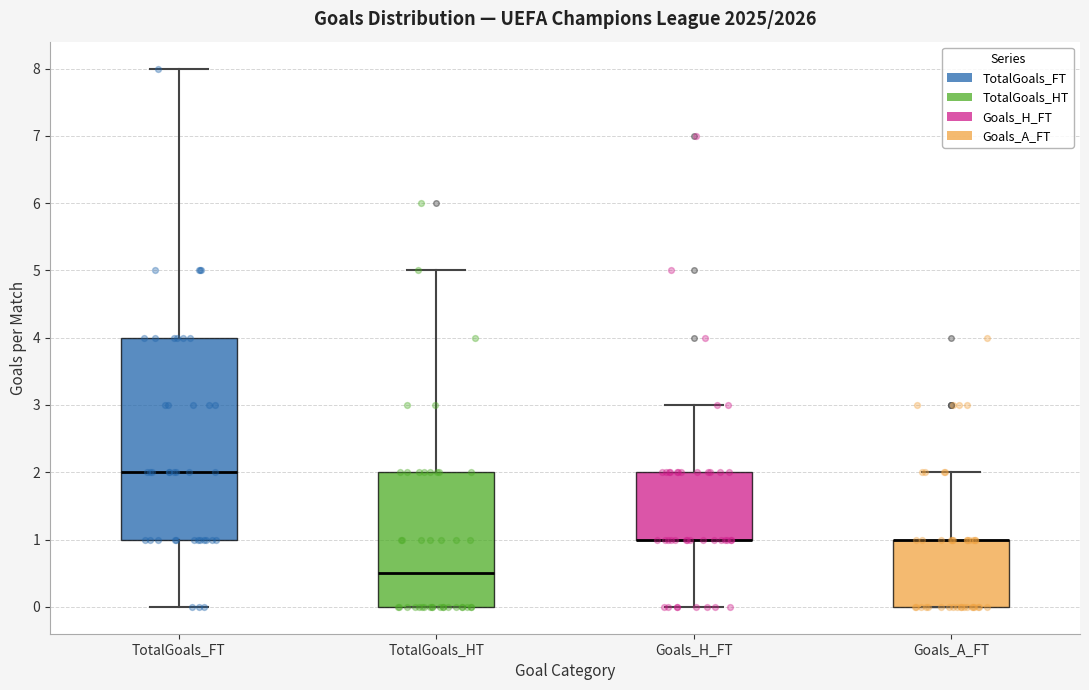

Comparing the boxes themselves (not the whiskers), which one is the tallest?

TotalGoals_FT